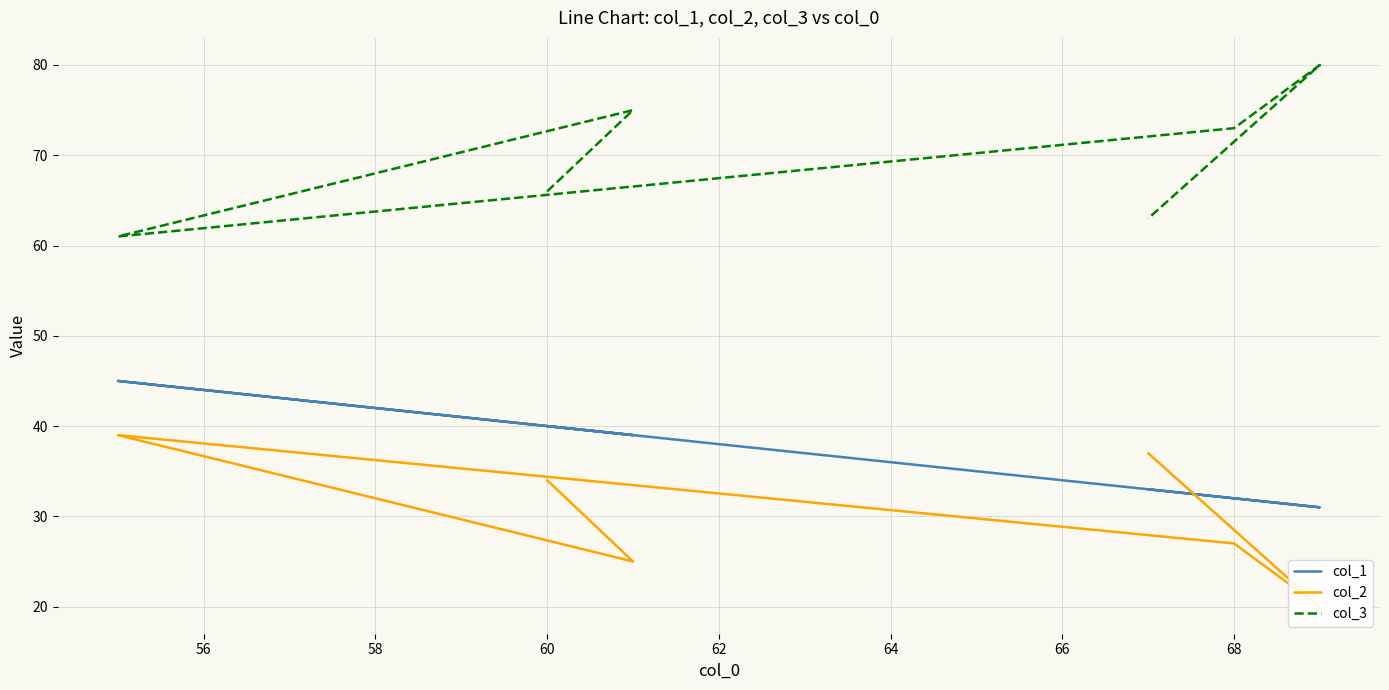

List the series in order of their peak value, highest first.

col_3, col_1, col_2